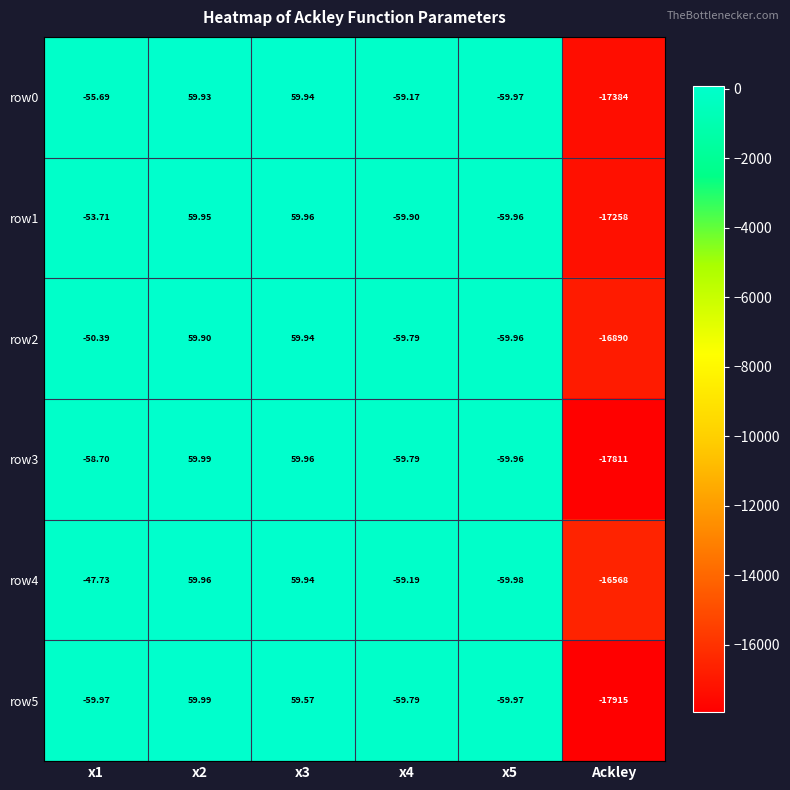

Which category has the lowest value across all series?

Ackley